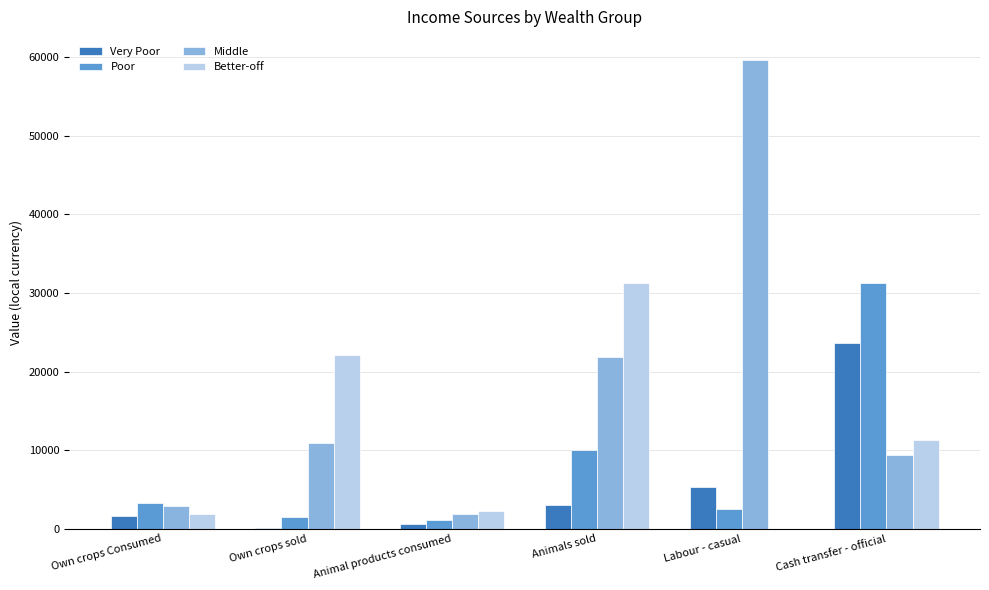

The value of Very Poor at Own crops Consumed is 1637.9. True or false?

True